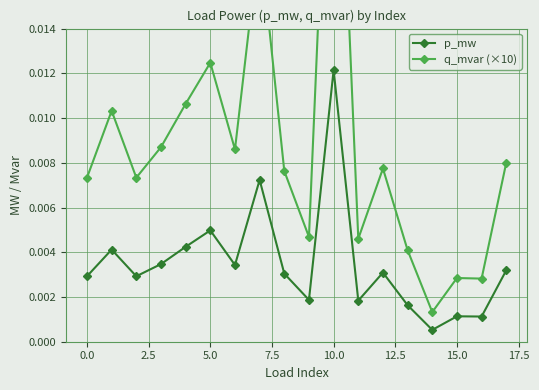

At which category is the sum across all series the highest?

10